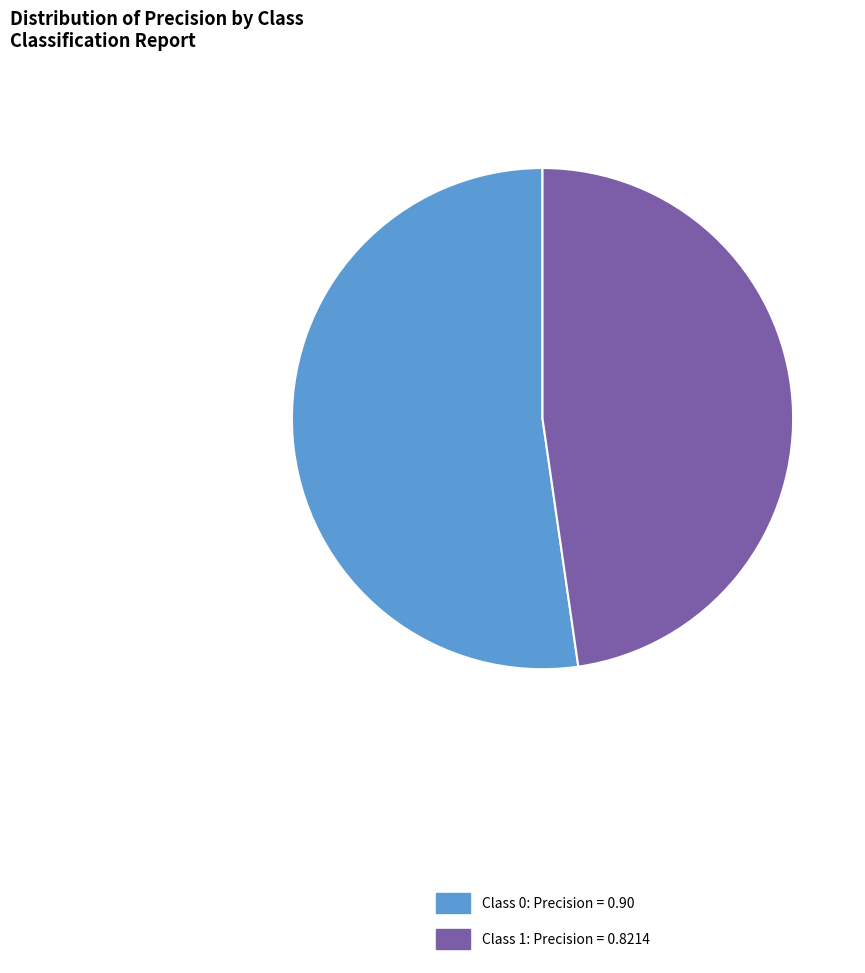

Is there any slice that represents more than half of the pie?

Yes